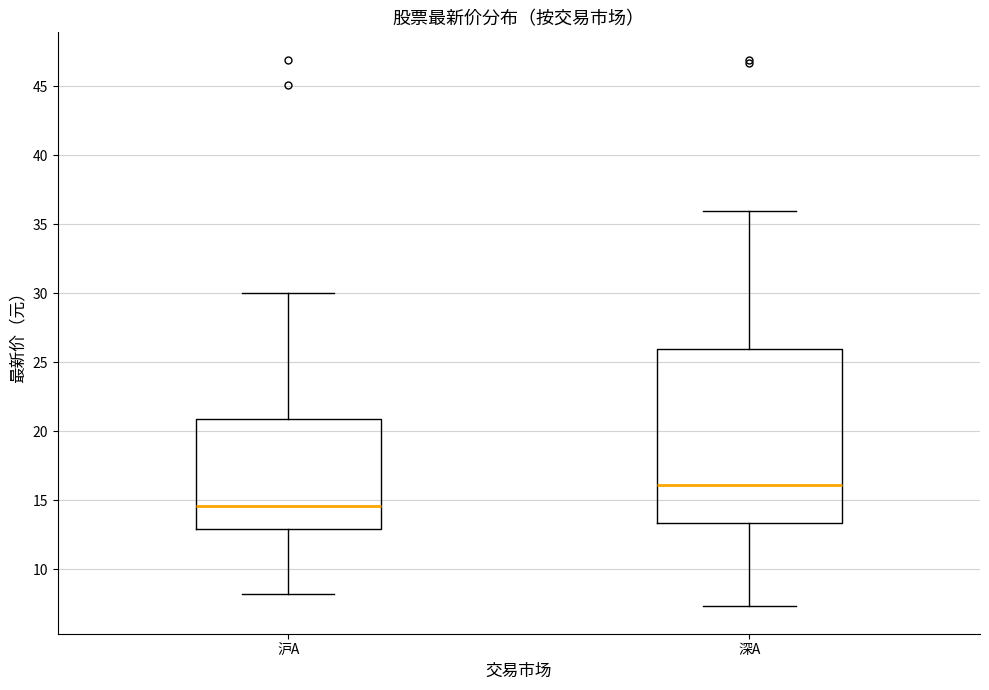

Which box has the highest median line?

深A